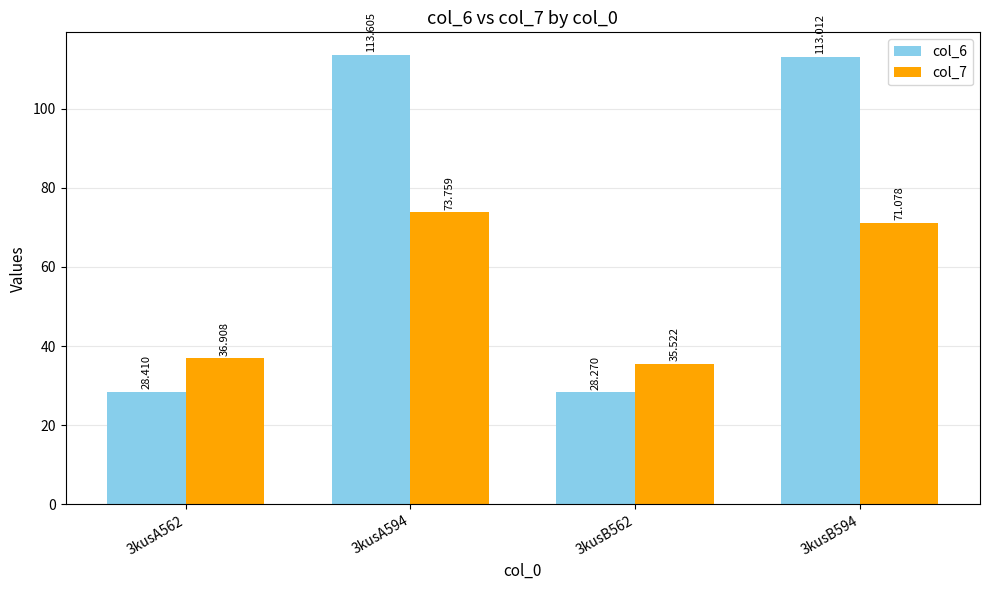

Between 3kusA562 and 3kusB594, which series saw the biggest shift?

col_6